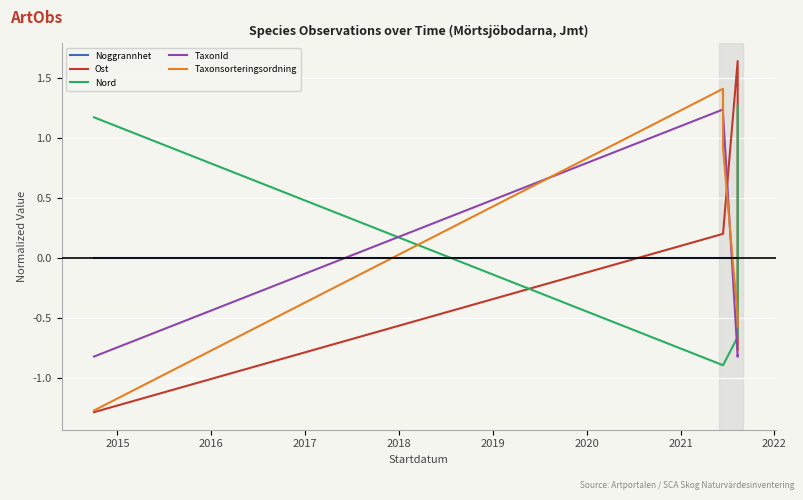

Which series ends up on top after the final intersection of Taxonsorteringsordning and Nord?

Nord